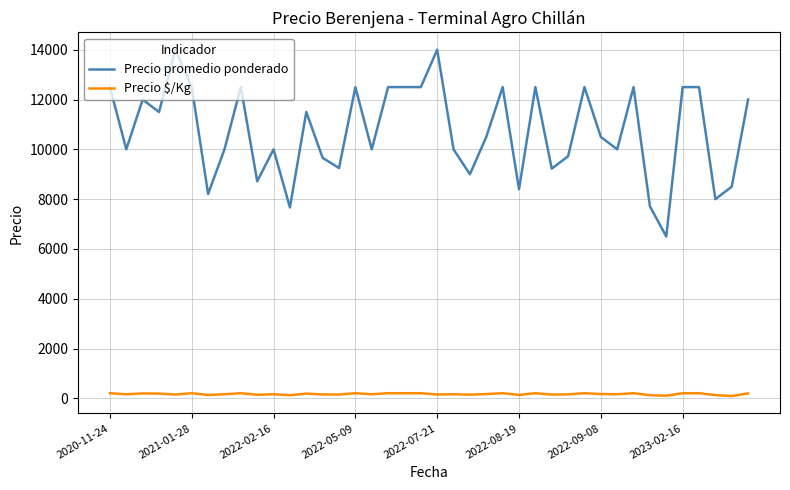

Which series has the widest spread of values?

Precio promedio ponderado